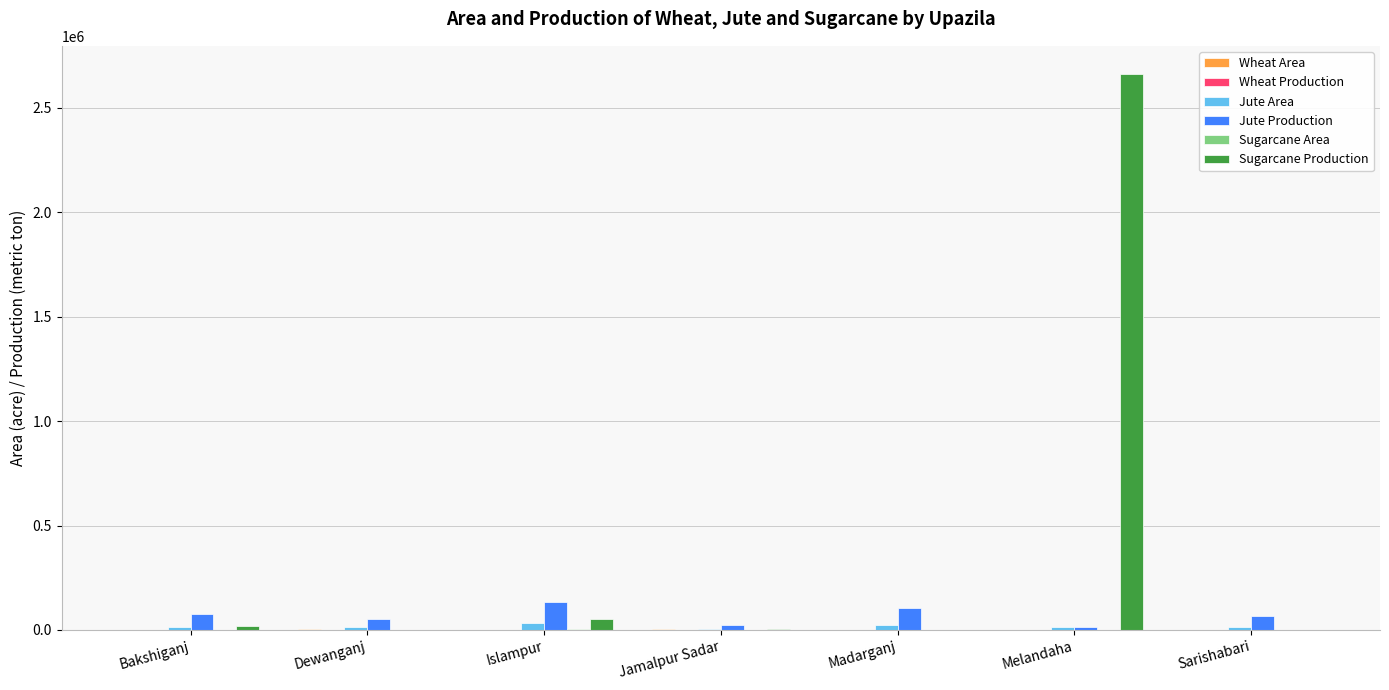

What is the highest value of the Sugarcane Production series?

2663927